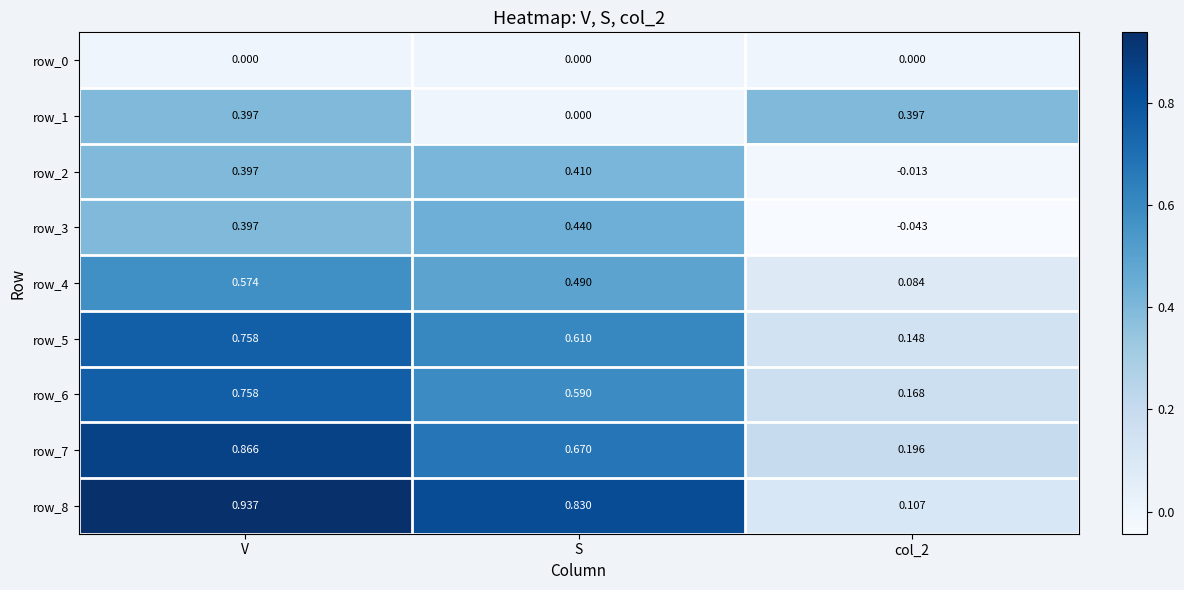

How many row_7 values are between 0 and 1?

3